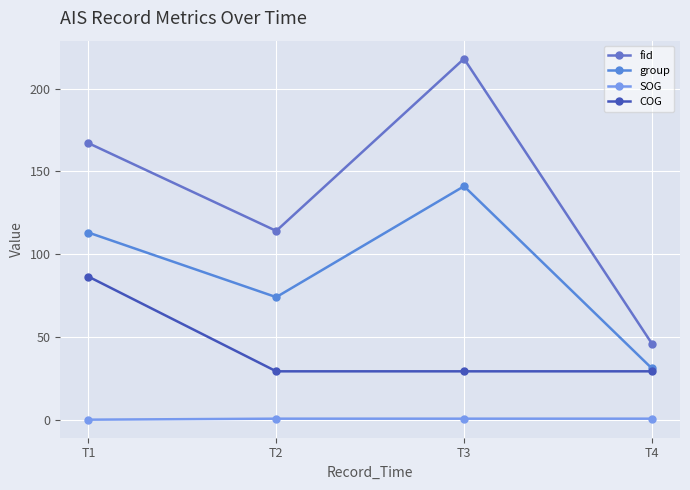

What is the difference between the second highest and second lowest values in the group series?

39.0